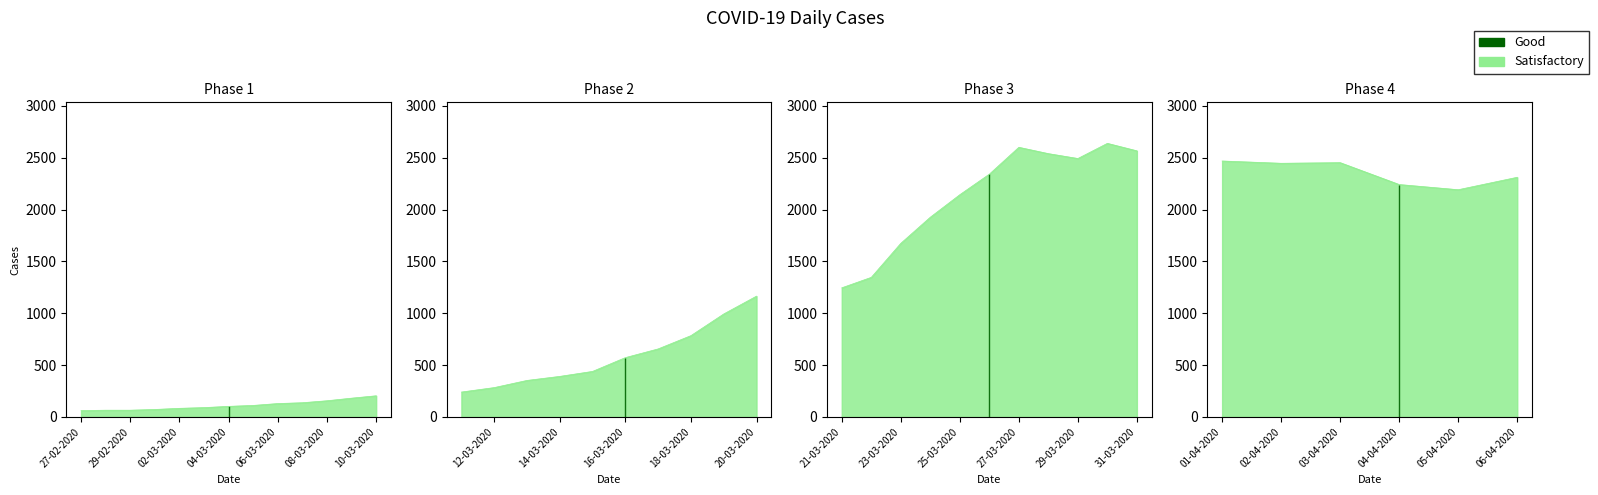

Reading left to right, extract all data points from this chart.

2020-02-27=61	2020-02-28=65	2020-02-29=65	2020-03-01=72	2020-03-02=83	2020-03-03=90	2020-03-04=102	2020-03-05=111	2020-03-06=129	2020-03-07=137	2020-03-08=156	2020-03-09=181	2020-03-10=204	2020-03-11=240	2020-03-12=283	2020-03-13=352	2020-03-14=391	2020-03-15=439	2020-03-16=572	2020-03-17=656	2020-03-18=784	2020-03-19=993	2020-03-20=1165	2020-03-21=1245	2020-03-22=1346	2020-03-23=1674	2020-03-24=1926	2020-03-25=2143	2020-03-26=2341	2020-03-27=2600	2020-03-28=2539	2020-03-29=2492	2020-03-30=2638	2020-03-31=2566	2020-04-01=2468	2020-04-02=2446	2020-04-03=2452	2020-04-04=2241	2020-04-05=2191	2020-04-06=2311